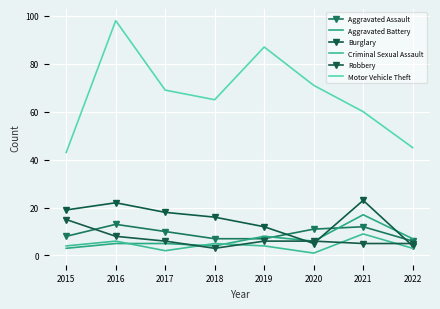

True or false: Aggravated Assault has more than 2 points higher than both neighbors.

False